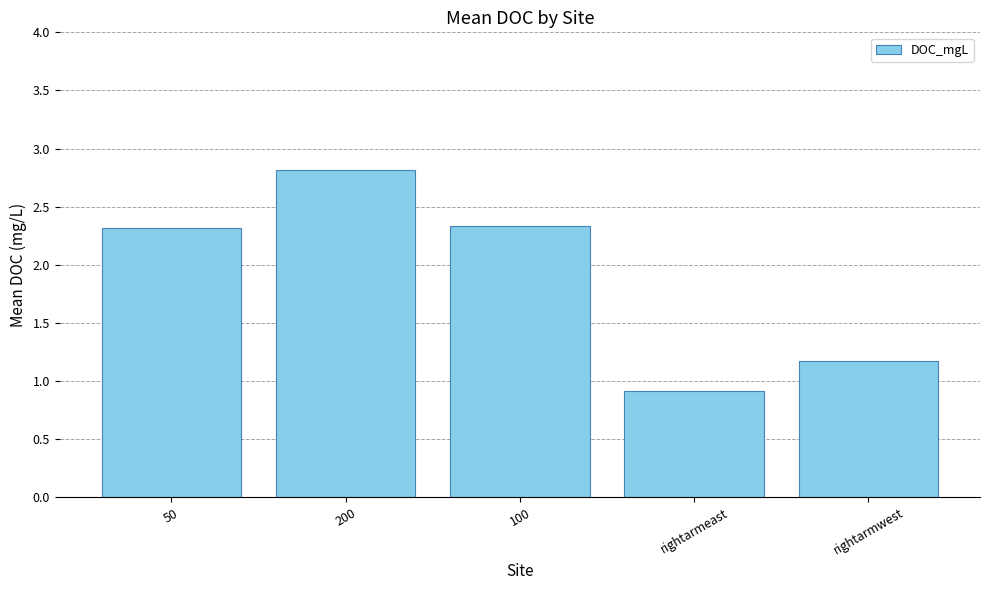

Reading left to right, what are all the values shown in this chart?

50=2.3	200=2.8	100=2.3	rightarmeast=0.9	rightarmwest=1.2